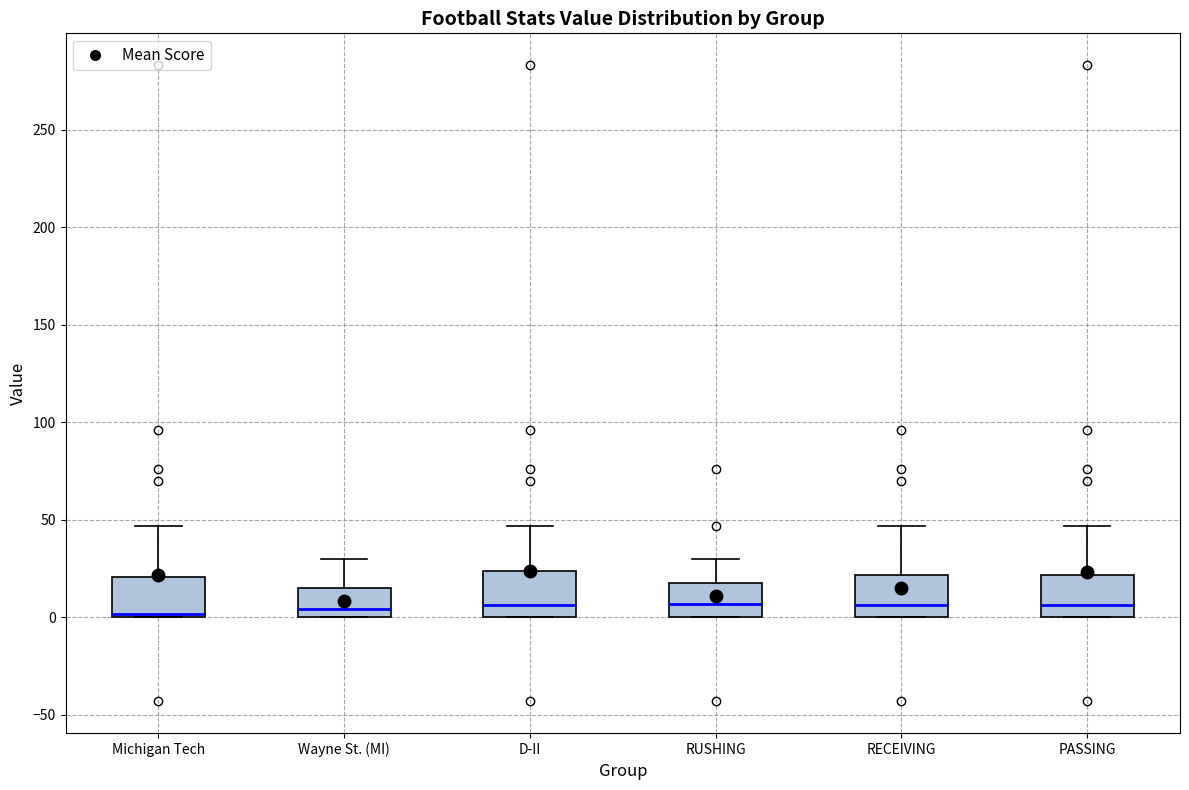

Reading left to right, transcribe this box plot: for each box, give where its median line is, the range the box spans, and where its two whiskers end, as read against the y-axis. The values are not printed on the chart, so give them approximately, as read against the axis.

Michigan Tech: median 0, box 0 to 20, whiskers 0 to 45
Wayne St. (MI): median 5, box 0 to 15, whiskers 0 to 30
D-II: median 5, box 0 to 25, whiskers 0 to 45
RUSHING: median 5, box 0 to 20, whiskers 0 to 30
RECEIVING: median 5, box 0 to 20, whiskers 0 to 45
PASSING: median 5, box 0 to 20, whiskers 0 to 45